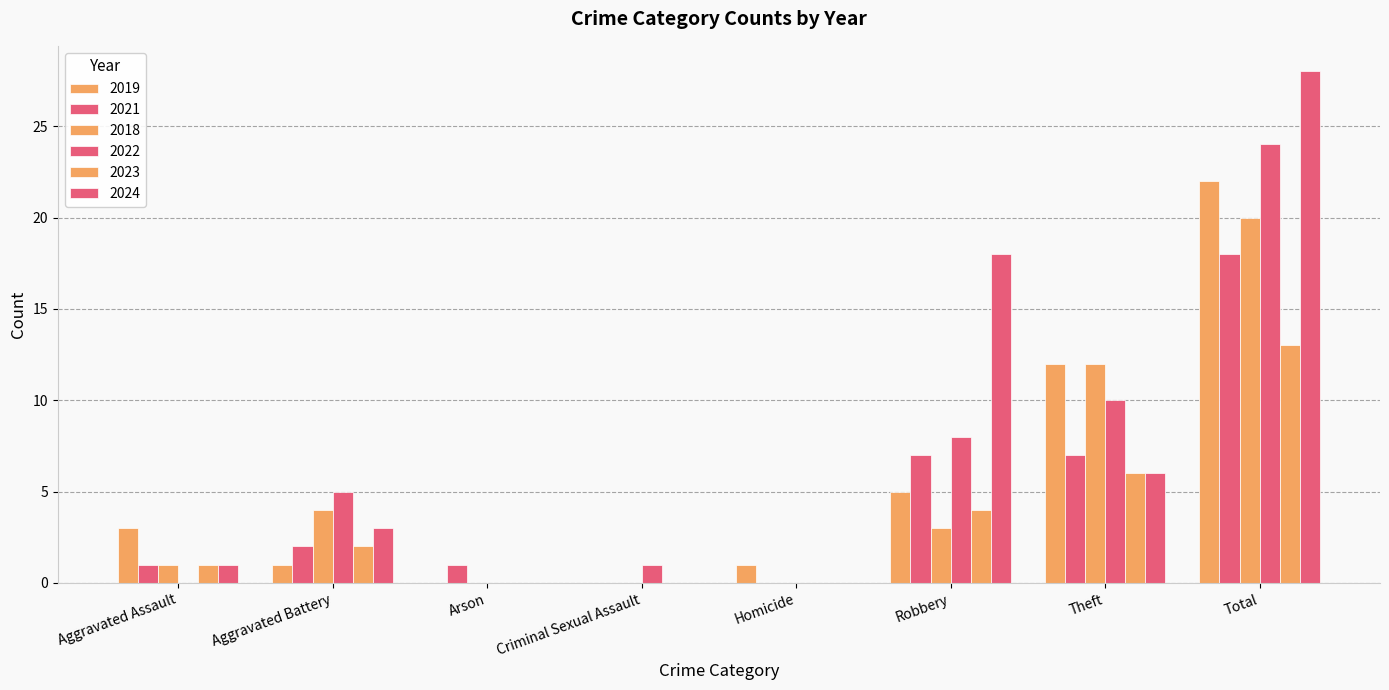

Is it true that 2023 equals 1 at Aggravated Battery?

False